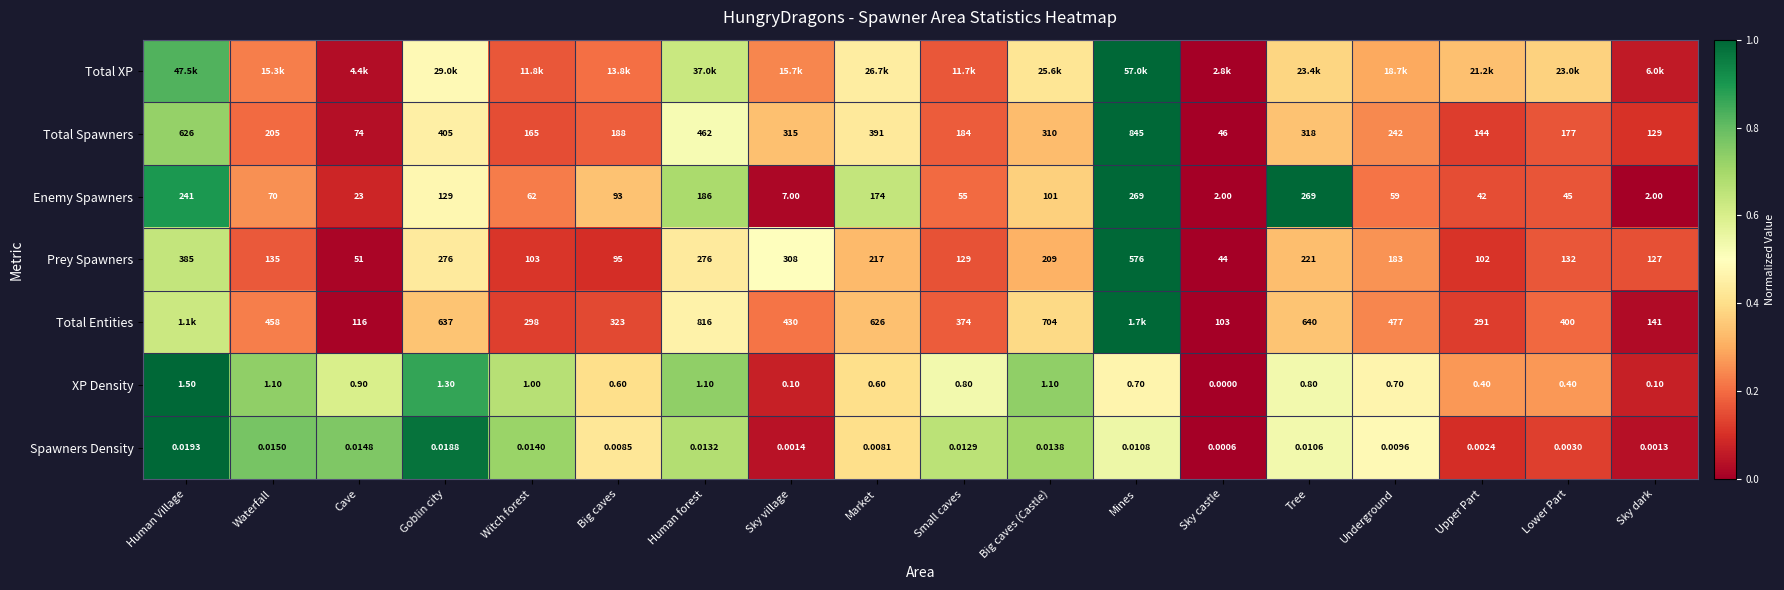

Which category has the highest value in the Total Spawners series?

Mines